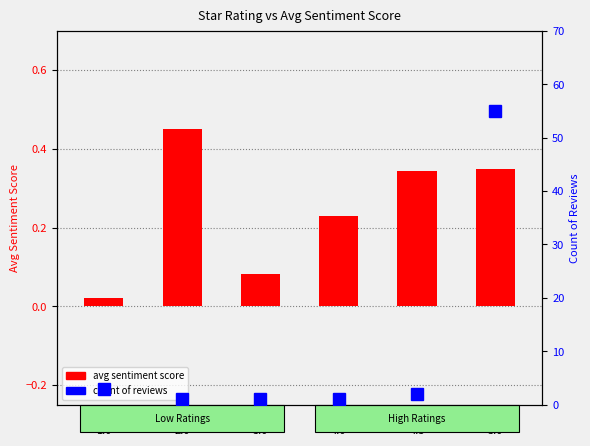

The avg sentiment score series shows 0.2 at Rating
2.0. True or false?

False